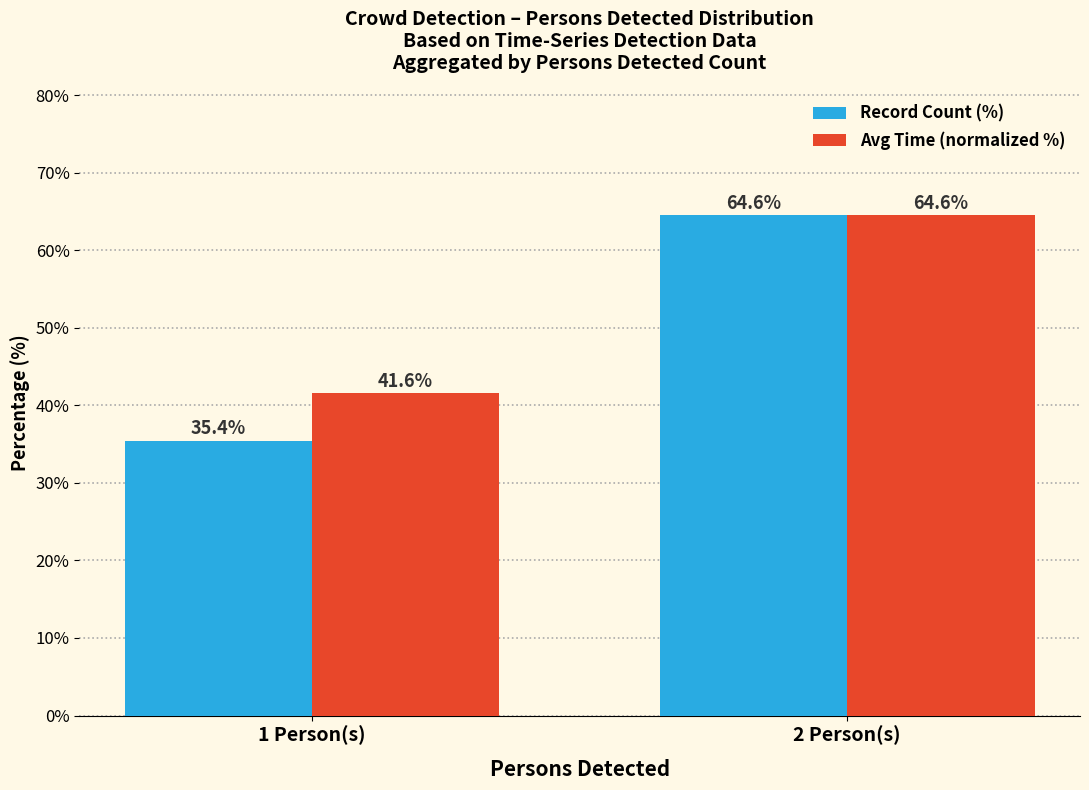

Are the bars horizontal?

No